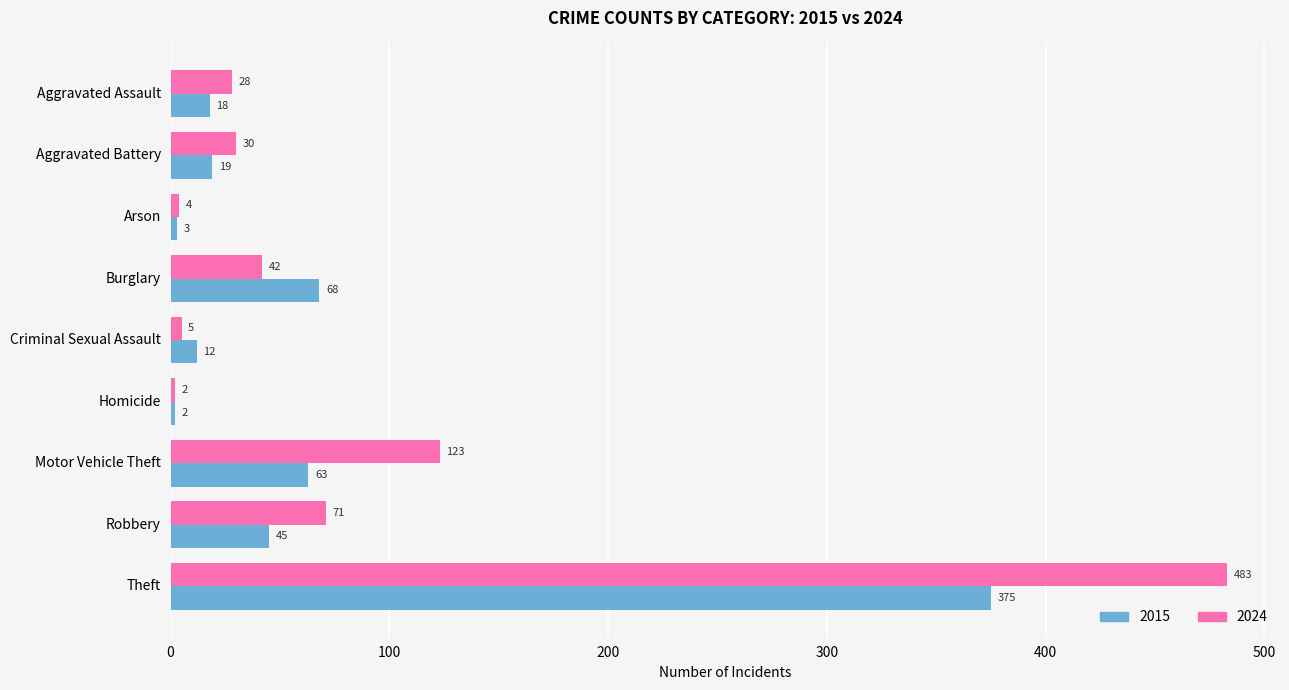

What is the difference between the maximum and second lowest values in the 2015 series?

372